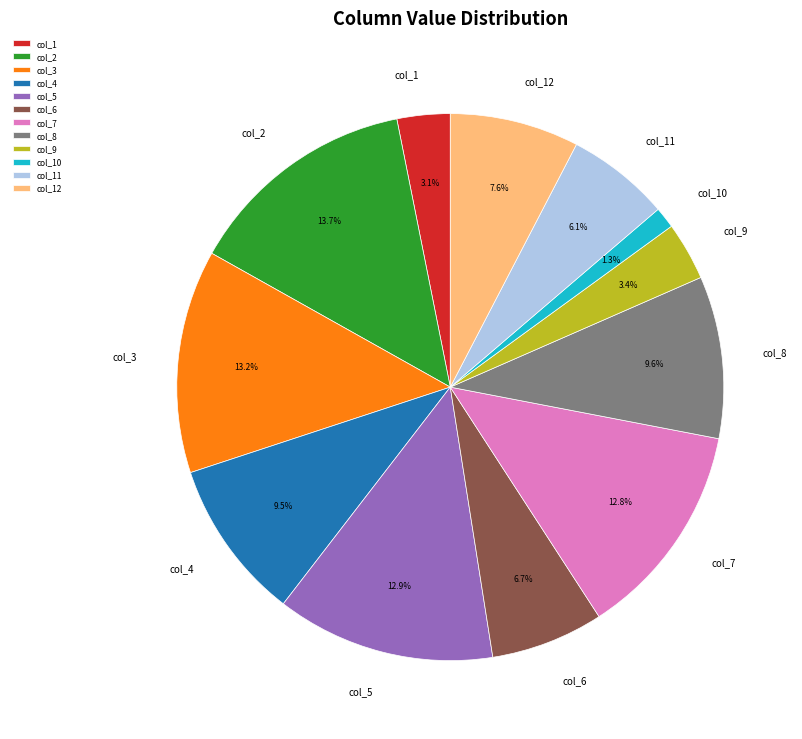

Does any single category account for the majority?

No